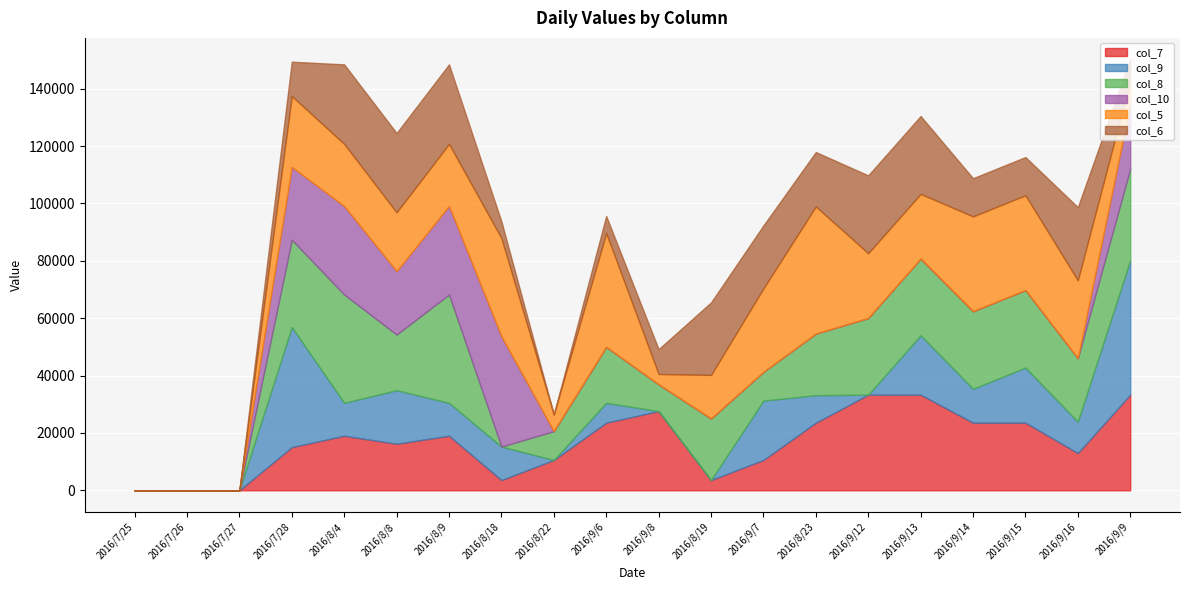

Reading right to left, list all the values displayed in this chart.

col_7: 33333.3	12987.0	23584.9	23584.9	33333.3	33333.3	23584.9	10575.3	3581.7	27624.3	23584.9	10575.3	3581.7	19025.9	16233.8	19025.9	15060.2	0.0	0.0	0.0
col_9: 46904.3	10926.6	19201.2	11820.3	20695.4	0.0	9593.2	20695.4	0.0	0.0	6911.8	0.0	11665.9	11473.2	18670.6	11473.2	41876.0	0.0	0.0	0.0
col_8: 31847.1	22123.9	27027.0	27027.0	26738.0	26738.0	21459.2	10036.1	21459.2	9321.4	19516.0	10036.1	0.0	37764.4	19394.9	37764.4	30413.6	0.0	0.0	0.0
col_10: 22321.4	0.0	0.0	0.0	0.0	0.0	0.0	0.0	0.0	0.0	0.0	0.0	38461.5	30864.2	22123.9	30864.2	25406.5	0.0	0.0	0.0
col_5: 8245.4	27173.9	33068.8	33068.8	22583.6	22583.6	44326.2	29103.6	15179.1	3619.5	39682.5	5841.1	34246.6	21663.8	20491.8	21663.8	24703.6	0.0	0.0	0.0
col_6: 7575.8	25510.2	13312.0	13312.0	27144.4	27144.4	18982.5	21949.1	25303.6	8650.5	5952.4	0.0	5827.5	27716.2	27654.9	27716.2	11984.7	0.0	0.0	0.0